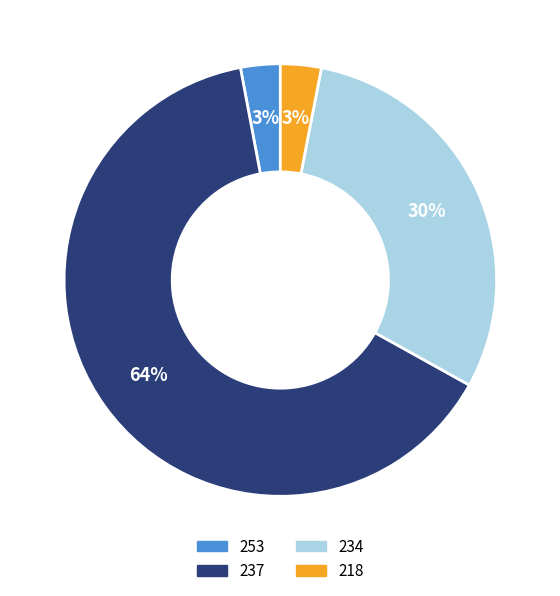

Which slice is the largest?

237